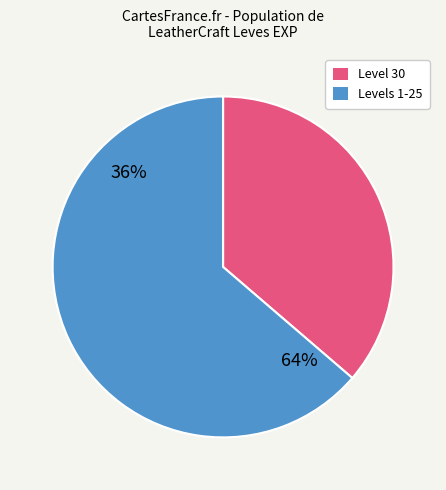

Does 1 represent more than half of the total?

No